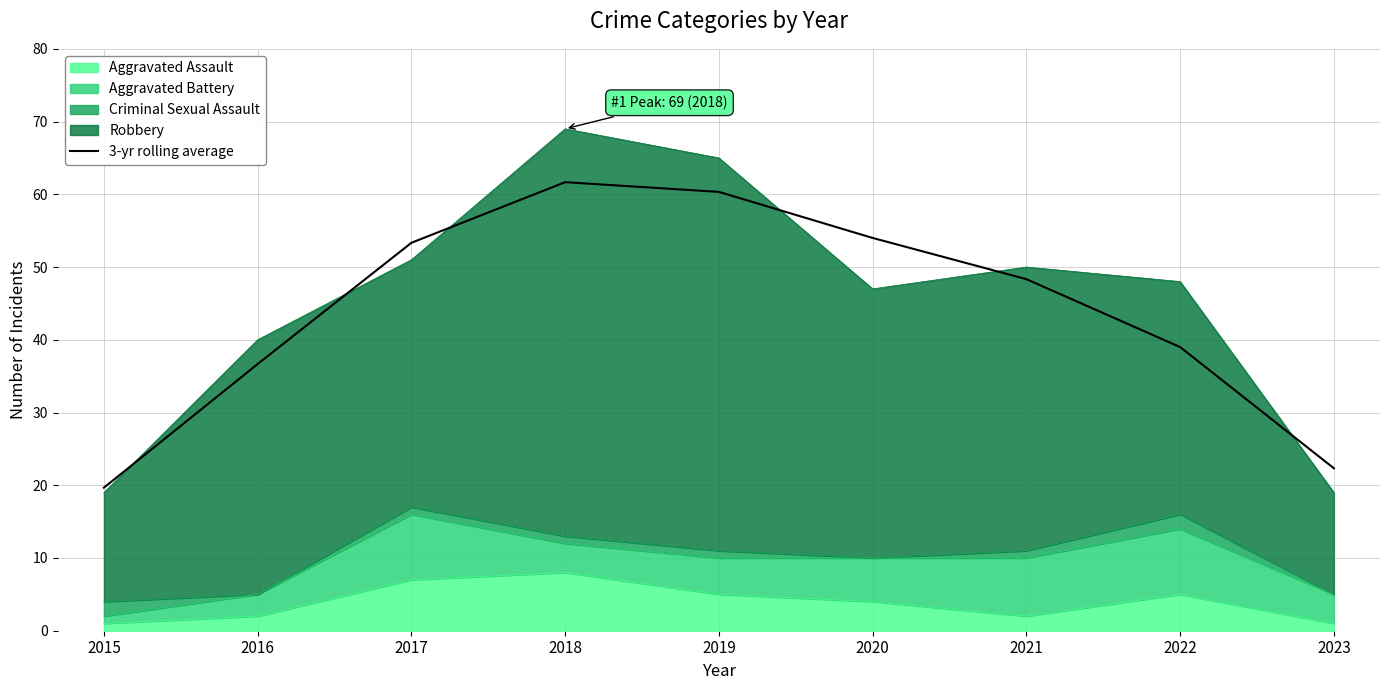

Approximately how many times larger is the value at 2019 compared to 2022?

1.5